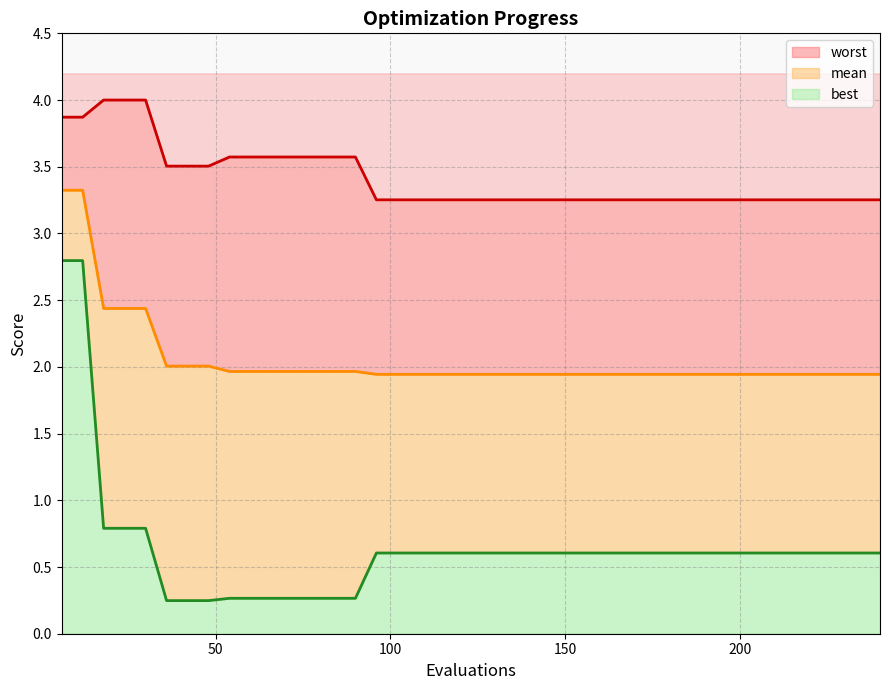

List the series in order of their peak value, highest first.

worst (line), mean (line), best (line)